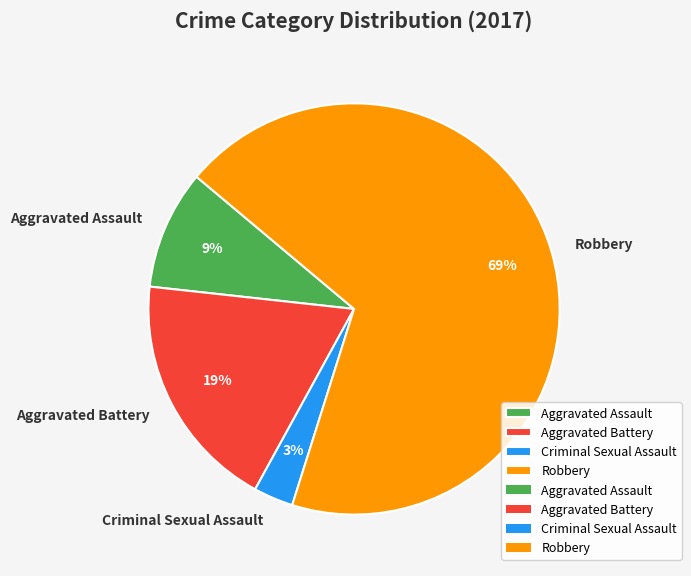

How many segments does this pie chart have?

4